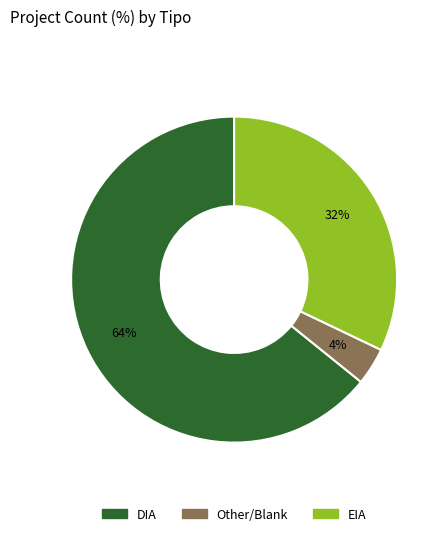

Does any single category account for the majority?

Yes